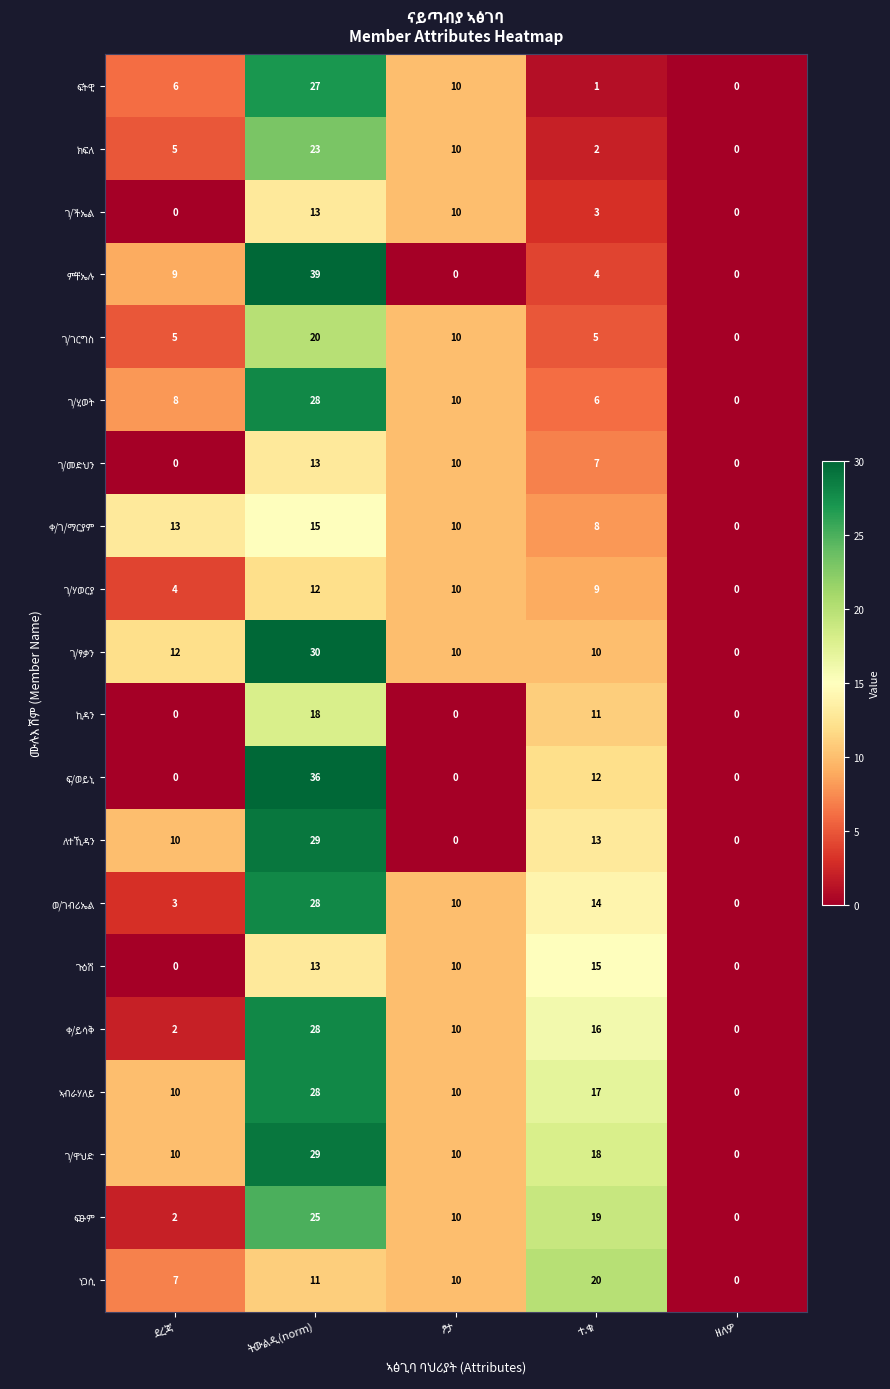

List the labels in order of ኣብራሃለይ value, largest first.

ትውልዲ(norm), ተ.ቁ, ደረጃ, ፆታ, ዘለዎ